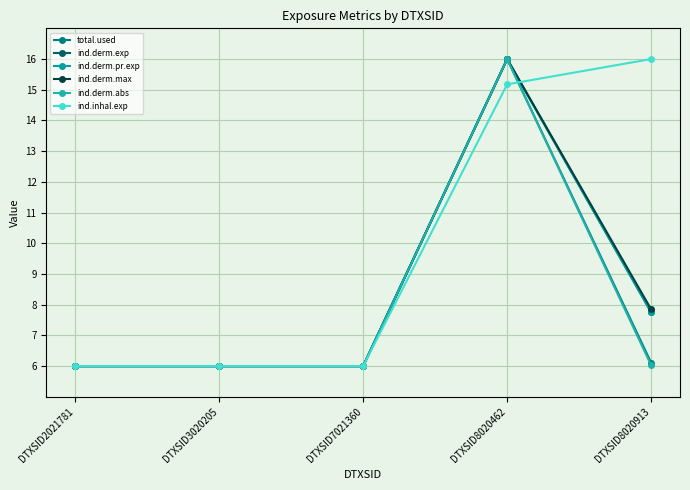

What is the value of the ind.derm.exp point at the 5th from the left?

7.7